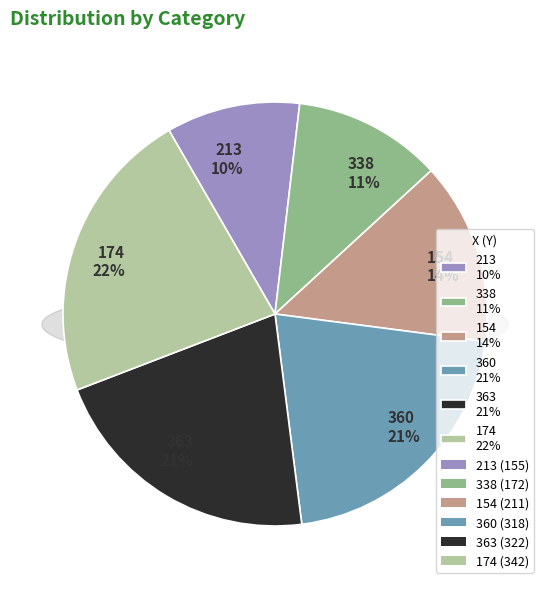

To the nearest percent, what is the difference between the largest and smallest slice percentages?

12%